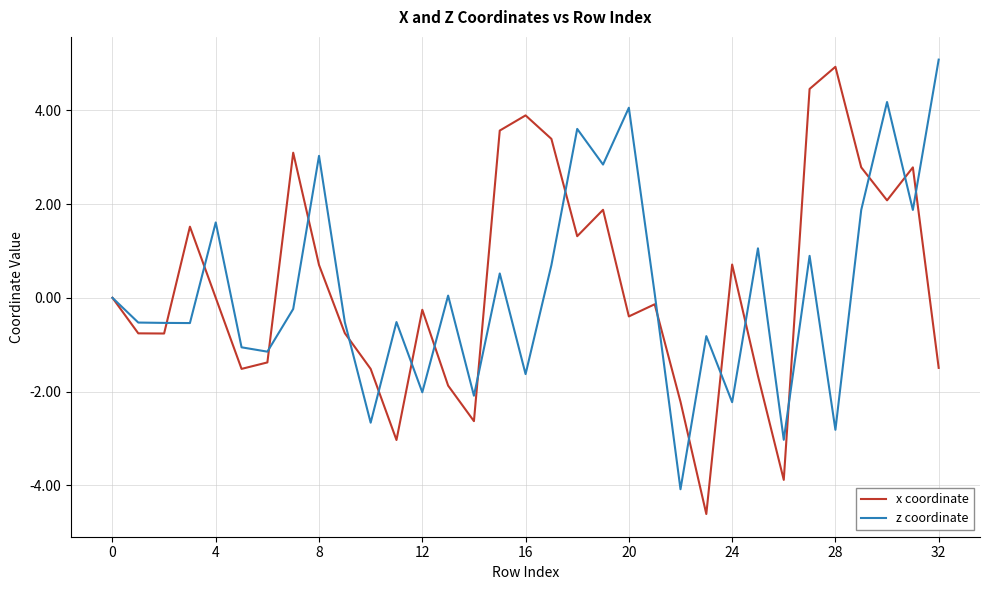

What is the maximum value for z coordinate?

5.1